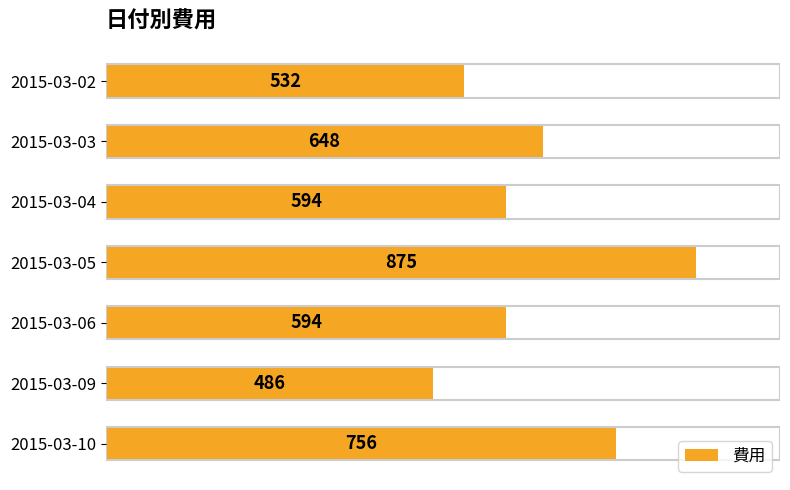

What is the value of the 1st bar from the top?

532